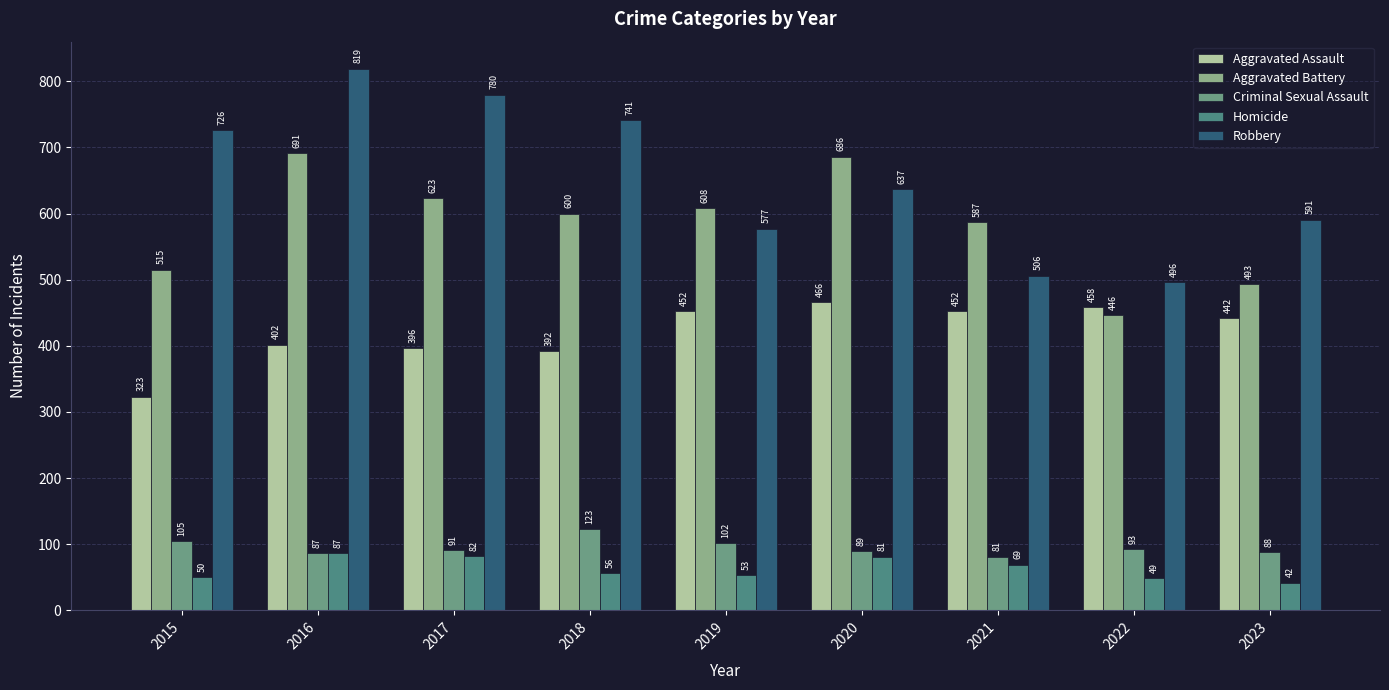

Which series has the largest range (max minus min)?

Robbery